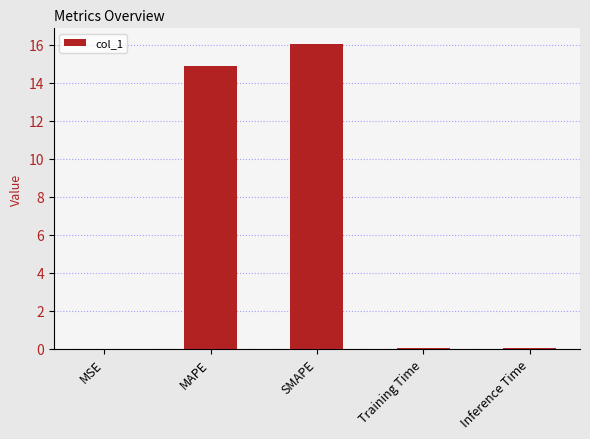

What is the sum of all values?

30.9